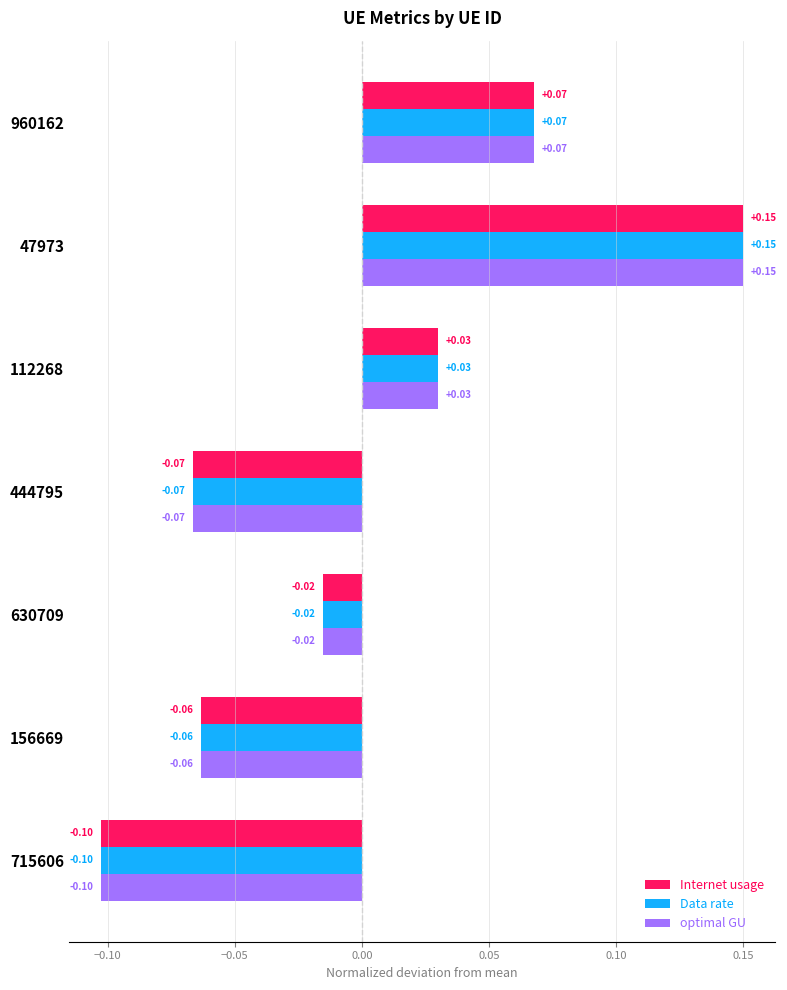

At which category is the sum across all series the highest?

47973